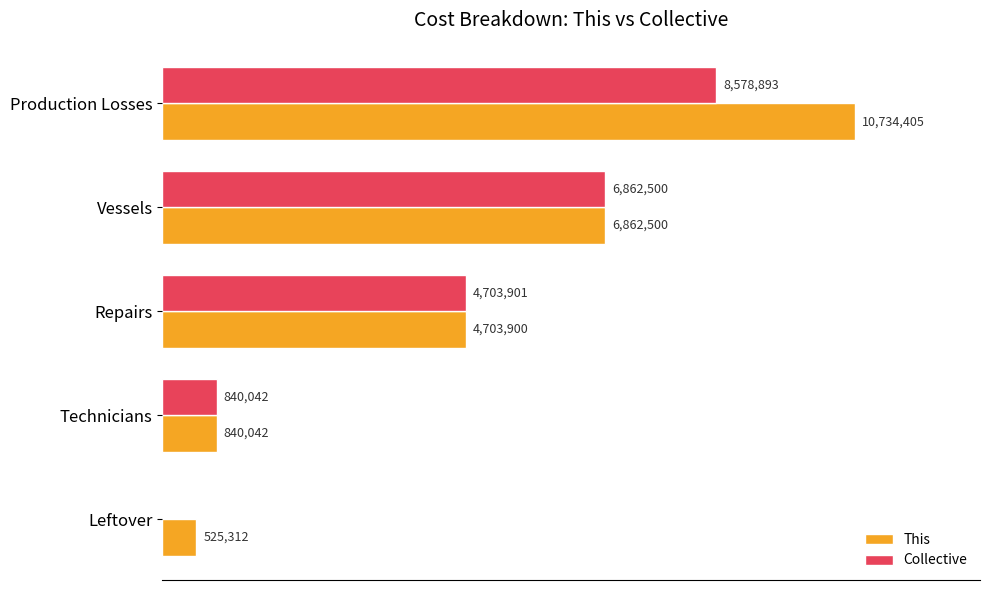

What is the difference between the second highest and second lowest values in the This series?

6022458.0